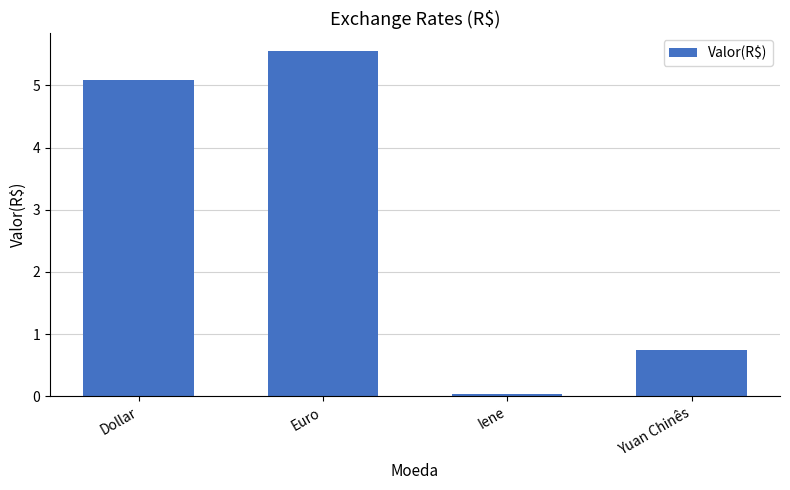

What is the average value?

2.9